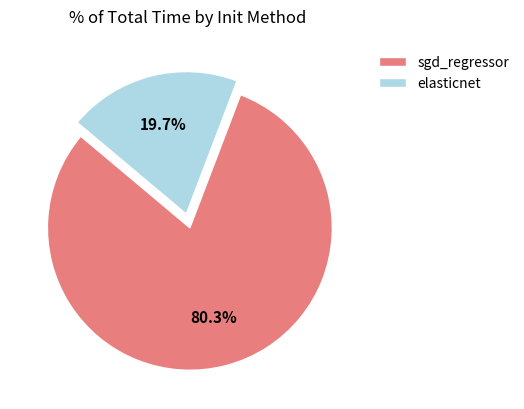

To the nearest percent, what portion does sgd_regressor represent?

80%